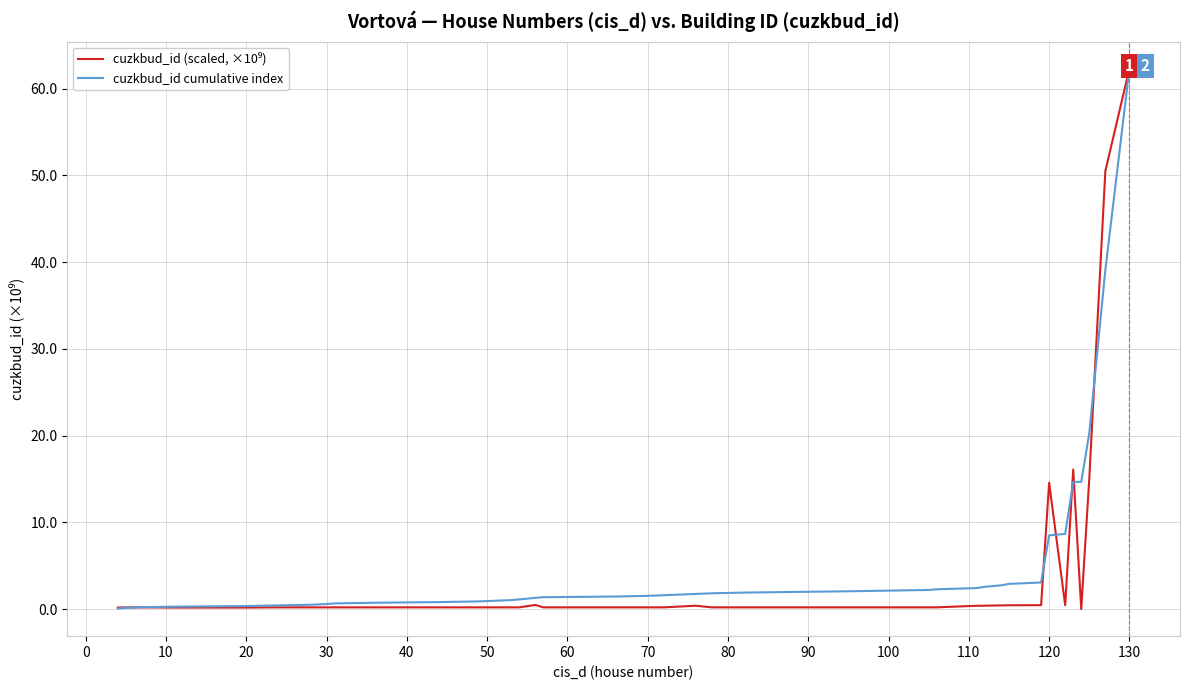

Is this an area chart (filled region under the line)?

No